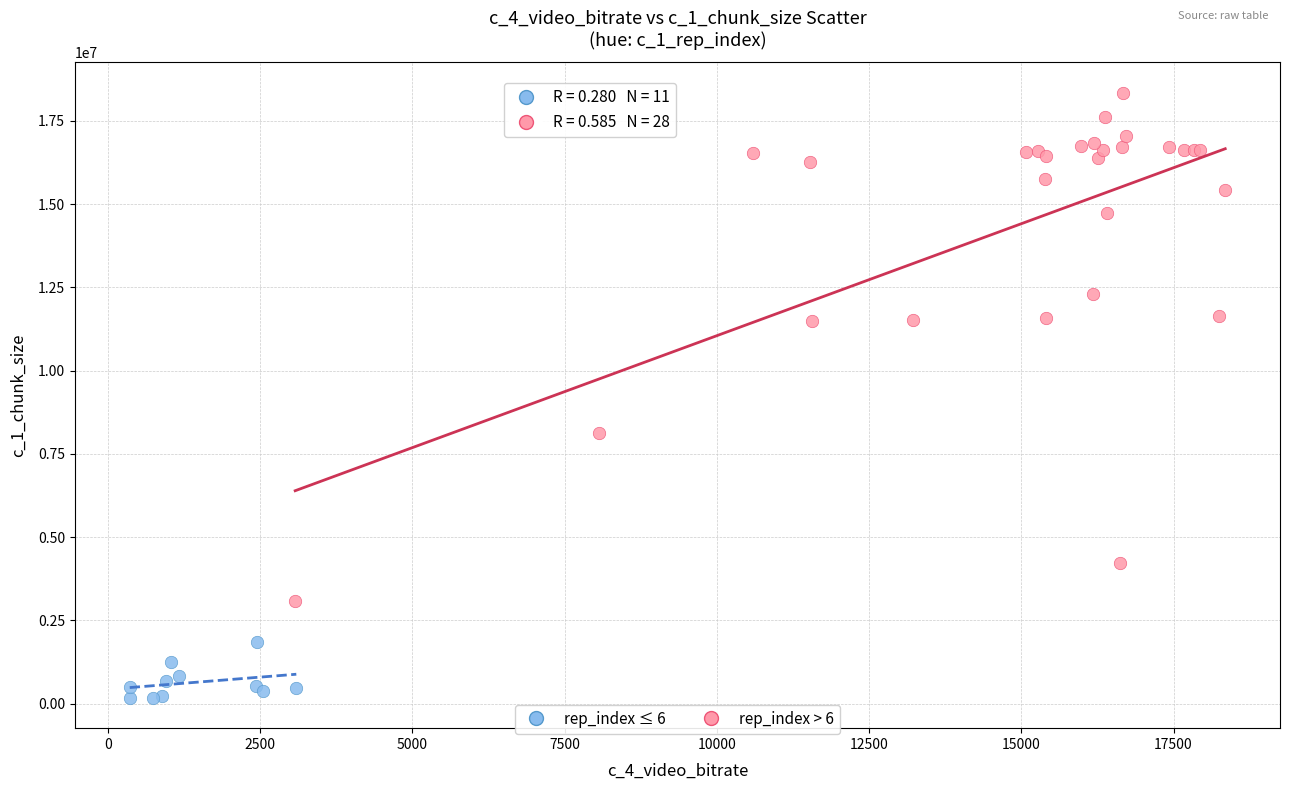

What are all the series names shown in the legend?

rep_index ≤ 6, rep_index > 6